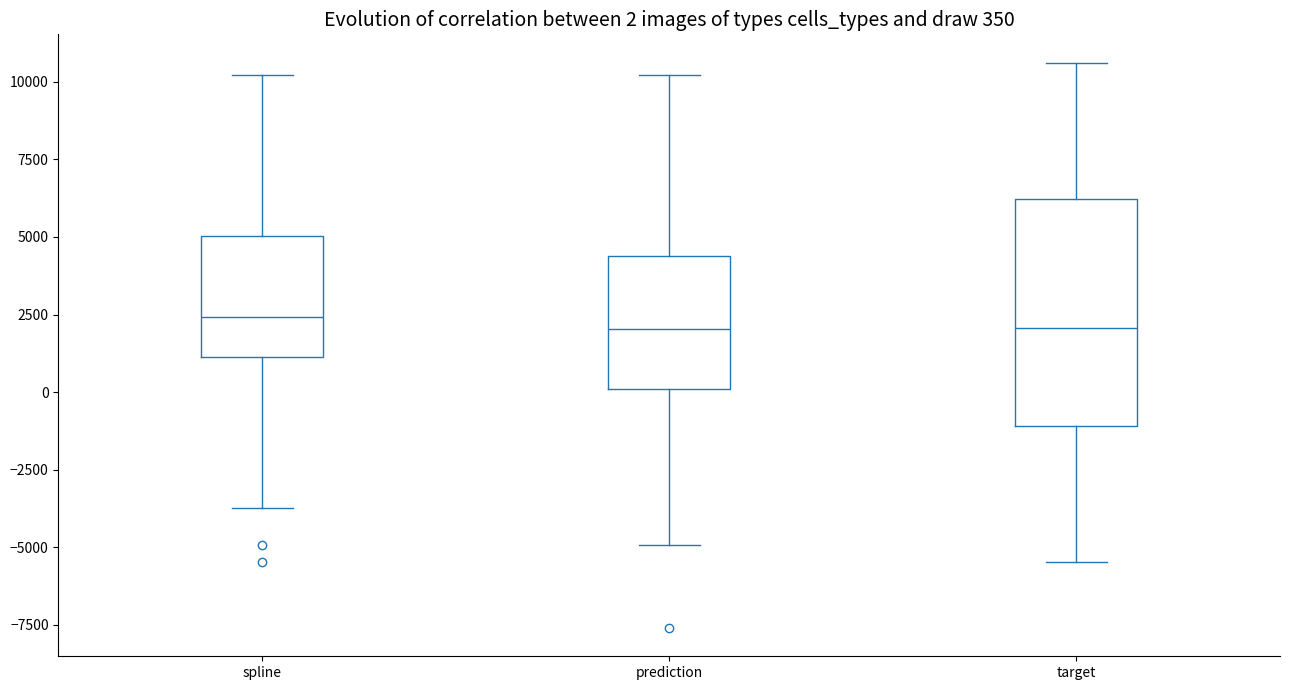

Which box is the tallest, from its lower edge to its upper edge?

target